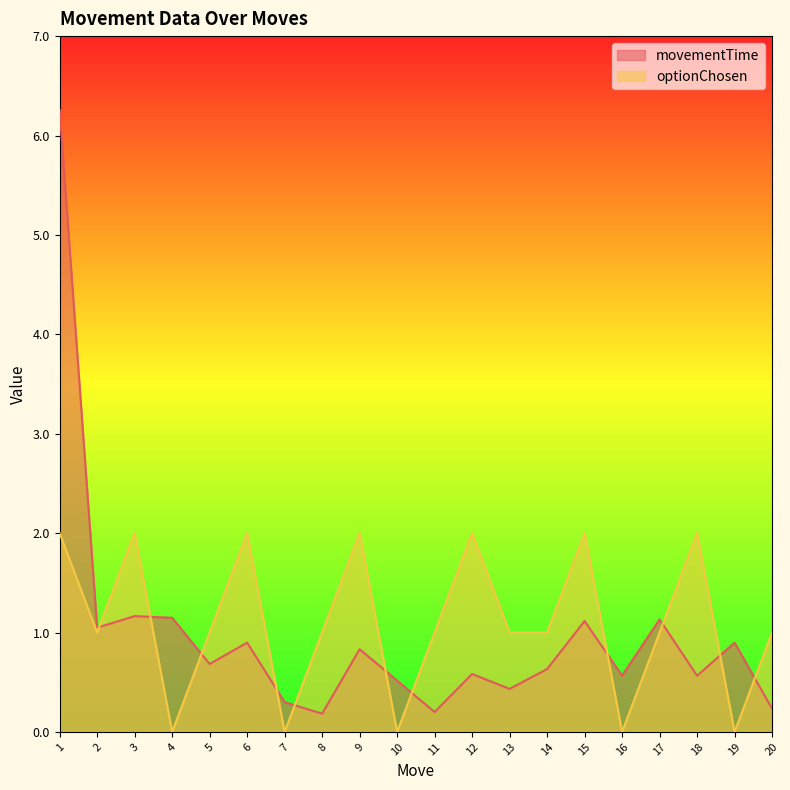

How many interior local valleys does the movementTime series have?

7